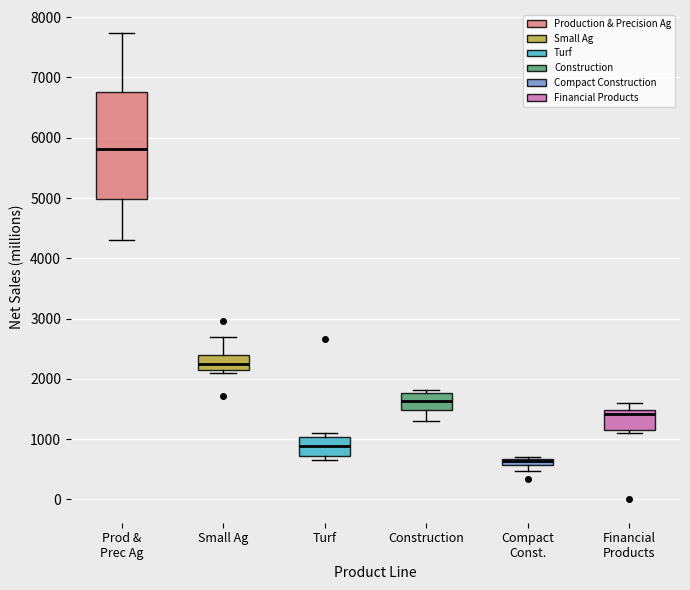

Which box is the tallest, from its lower edge to its upper edge?

Prod & Prec Ag